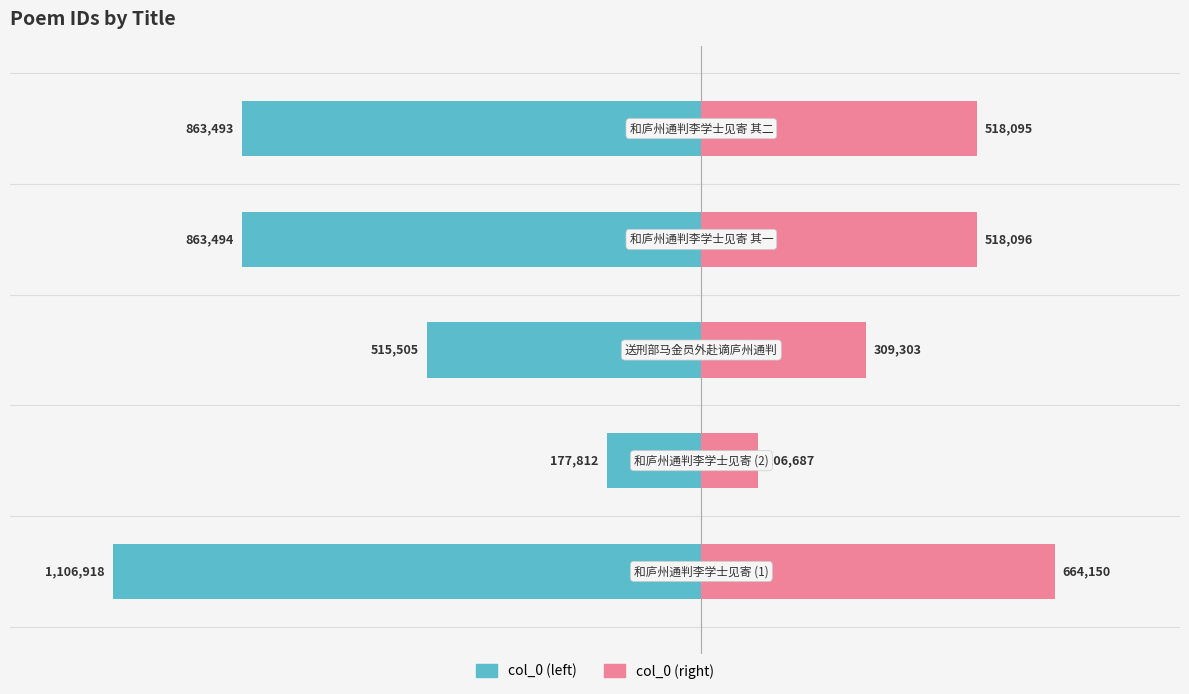

Reading right to left, extract all data points from this chart.

col_0 (left): 4=-863493.0	3=-863494.0	2=-515505.0	1=-177812.0	0=-1106918.0
col_0 (right): 4=518095.8	3=518096.4	2=309303.0	1=106687.2	0=664150.8